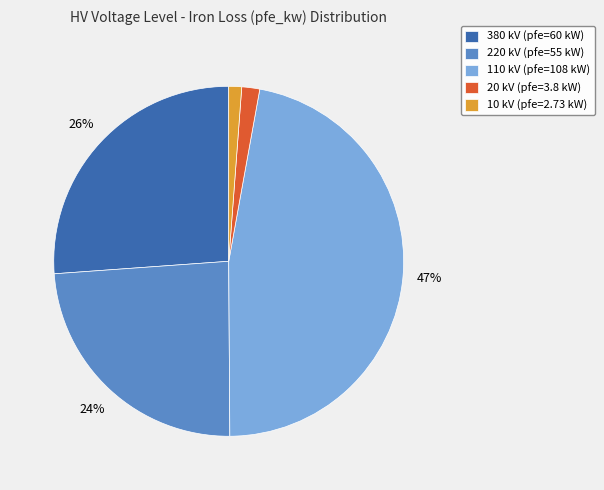

True or false: 110 accounts for 9% of the total.

False